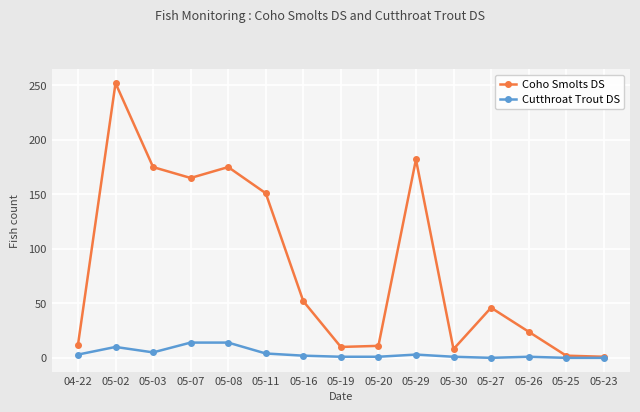

What is the sum of all Coho Smolts DS values?

1266